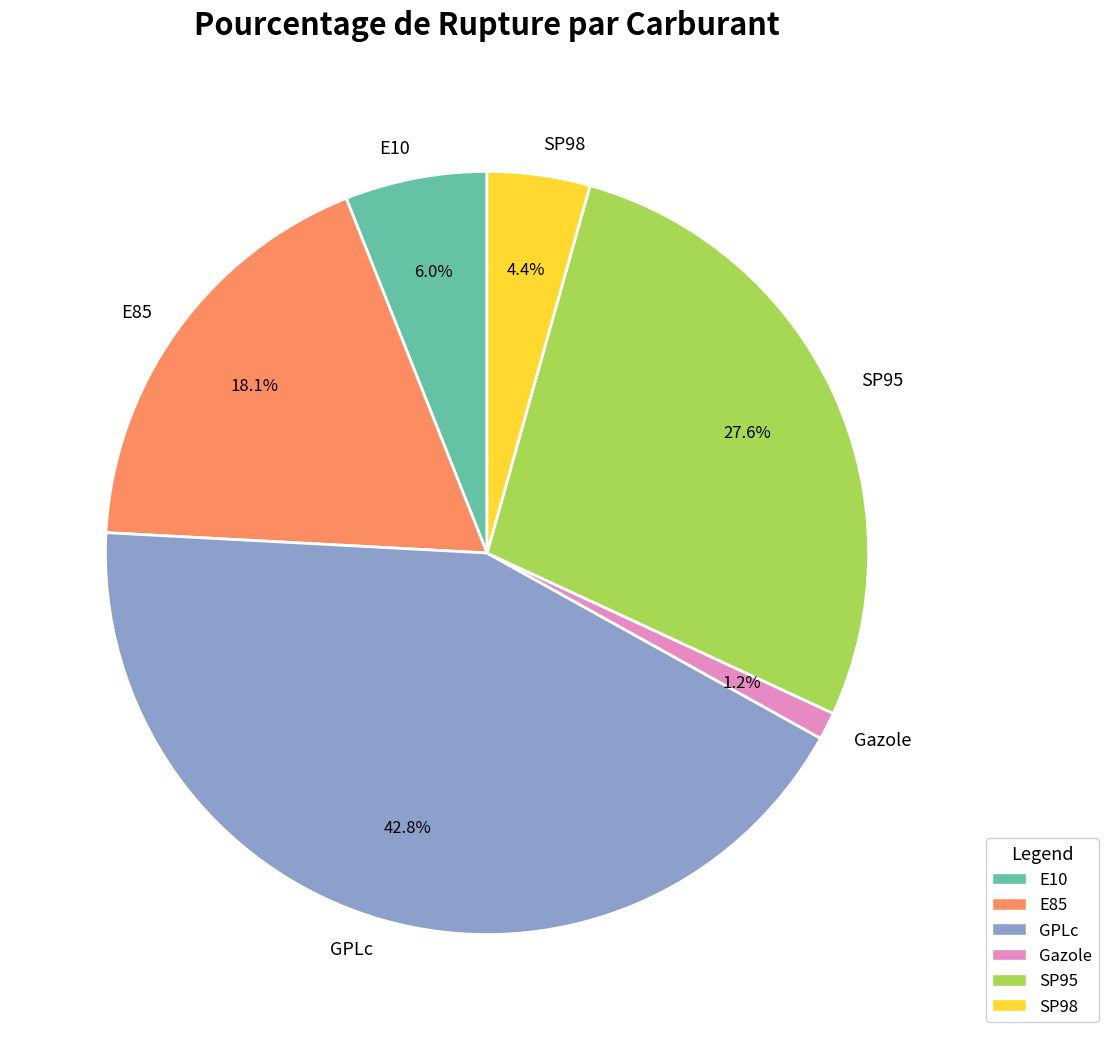

True or false: GPLc accounts for 43% of the total.

True